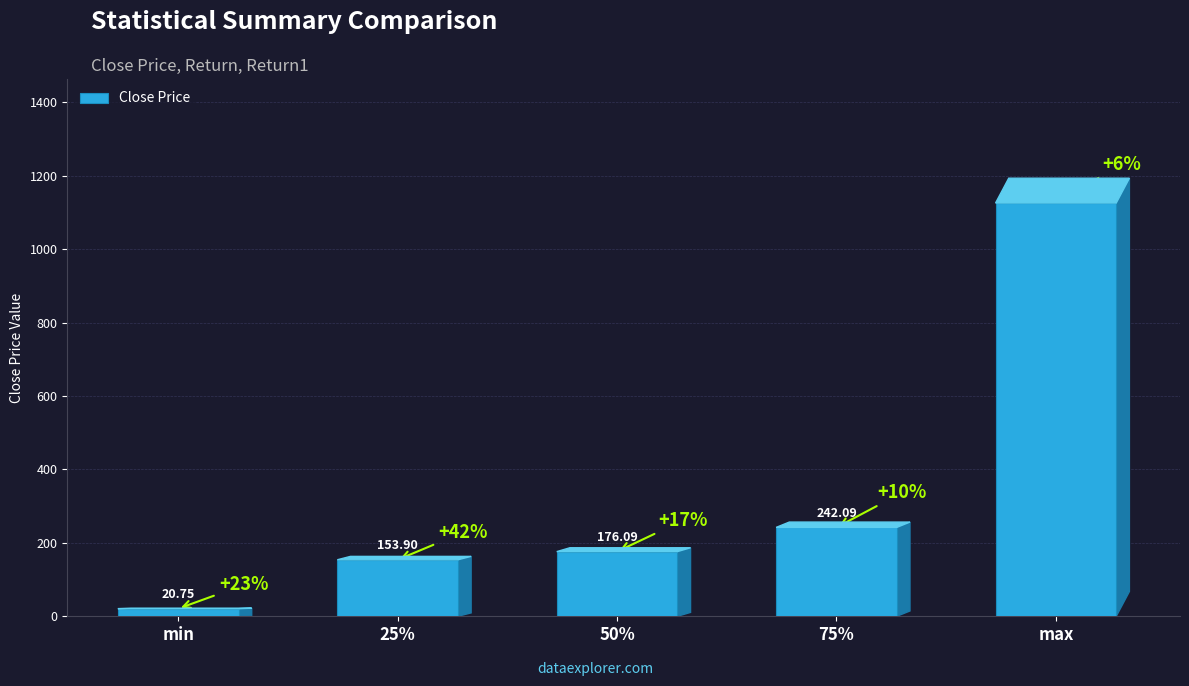

How many values are below 176?

2